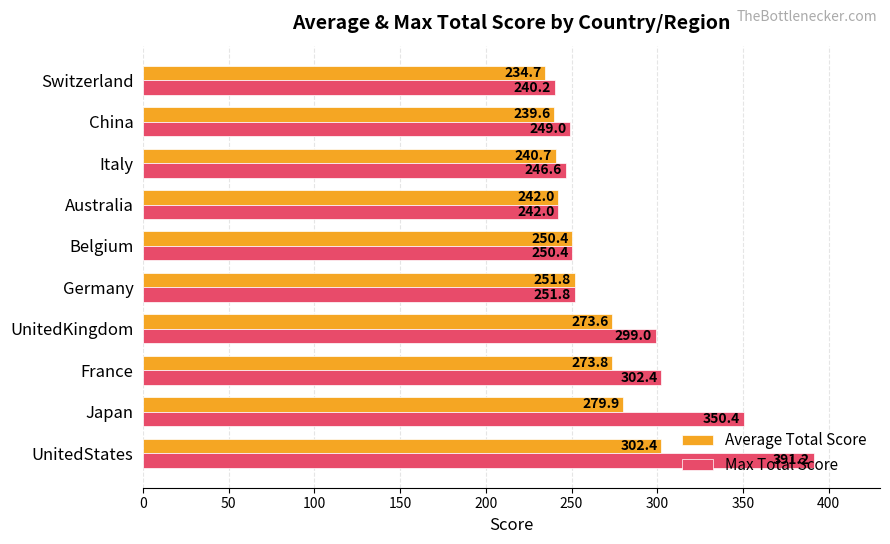

What is the difference between the highest and lowest values at Switzerland?

5.5